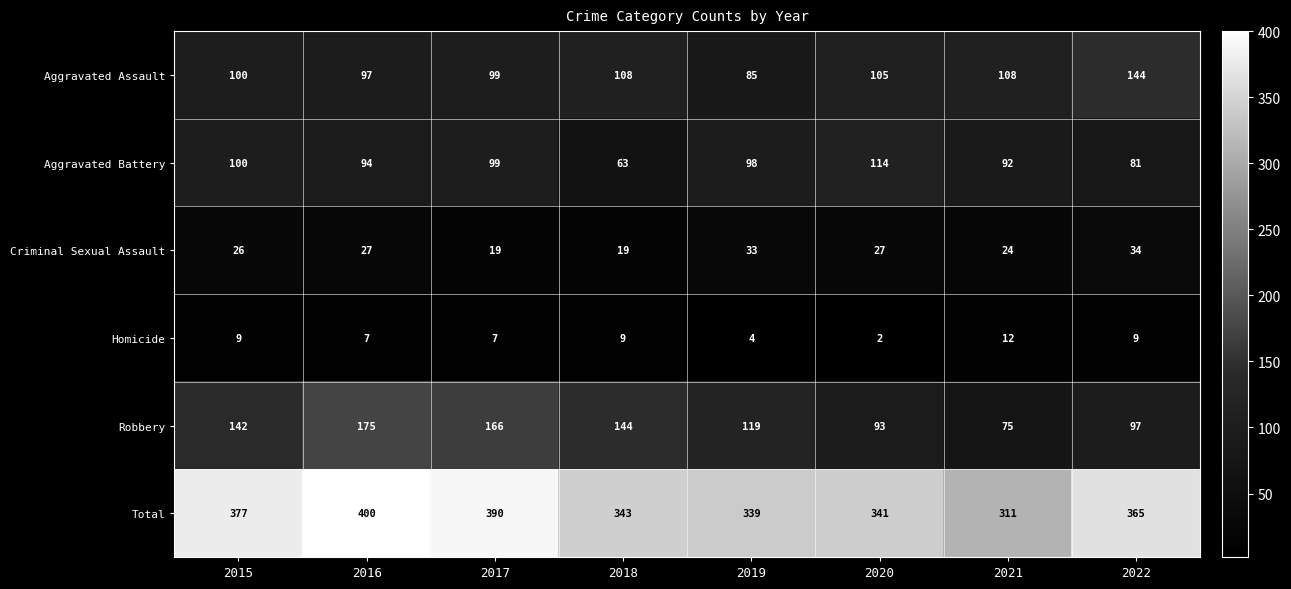

What is the sum of the Criminal Sexual Assault values at 2021 and 2019?

57